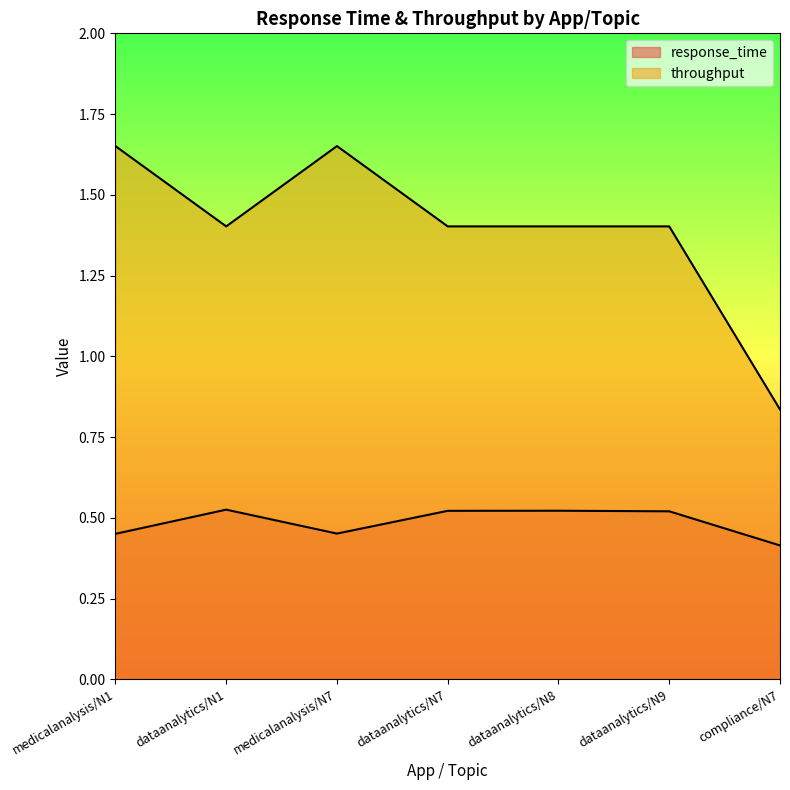

True or false: throughput has a value of 1.4 at dataanalytics/N1.

True